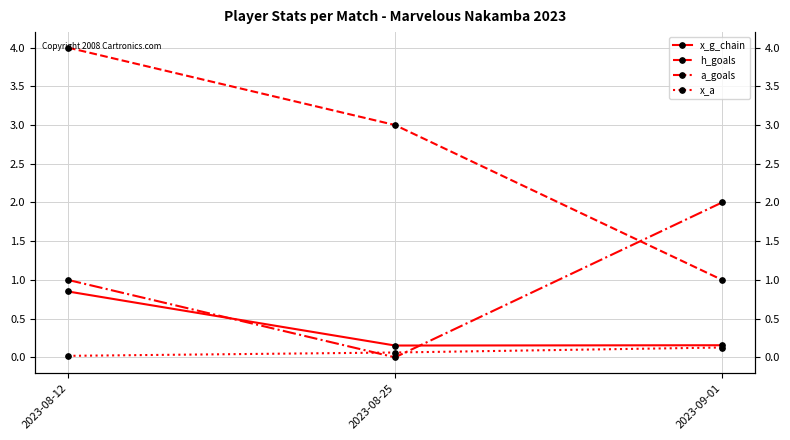

Which series changed the most between 2023-08-12 and 2023-09-01?

h_goals